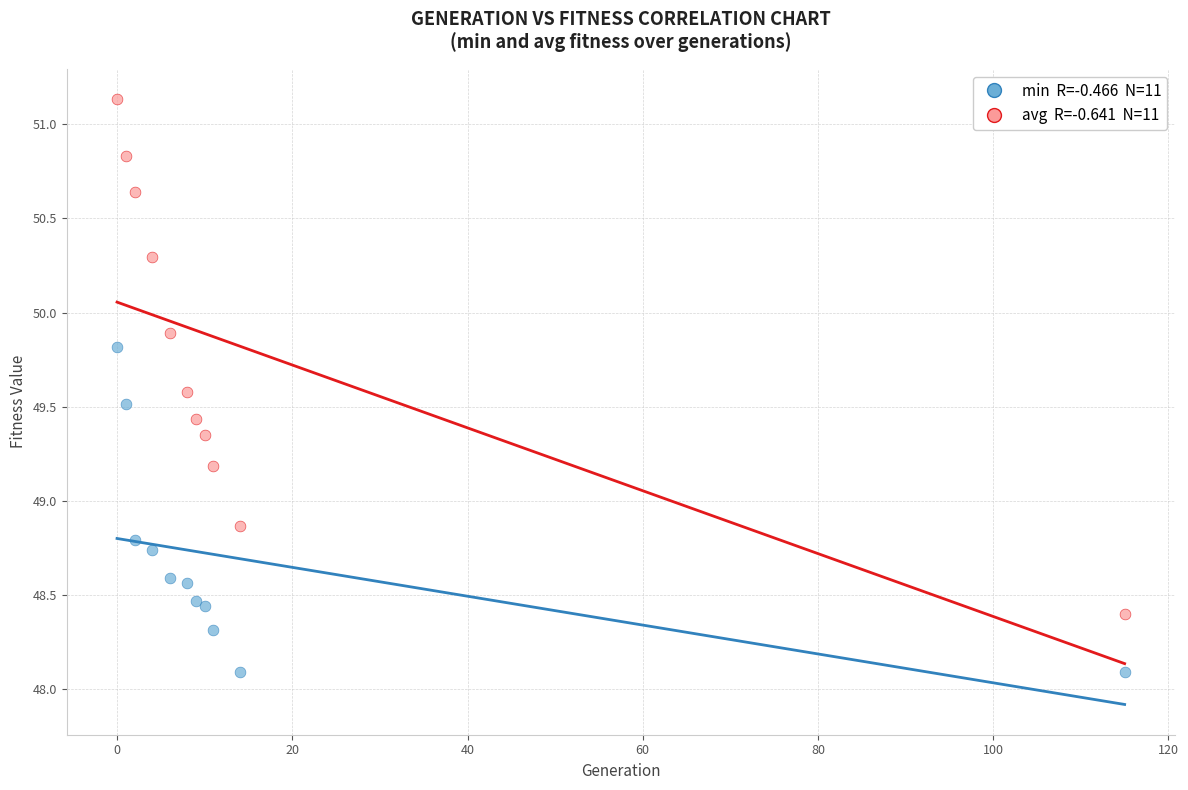

Across all series, what Y value is closest to 49?

48.9